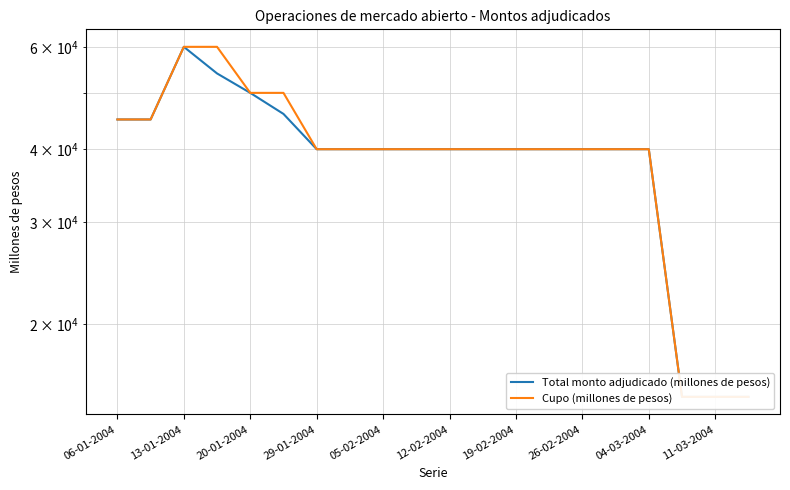

What is the minimum value shown in the chart?

15000